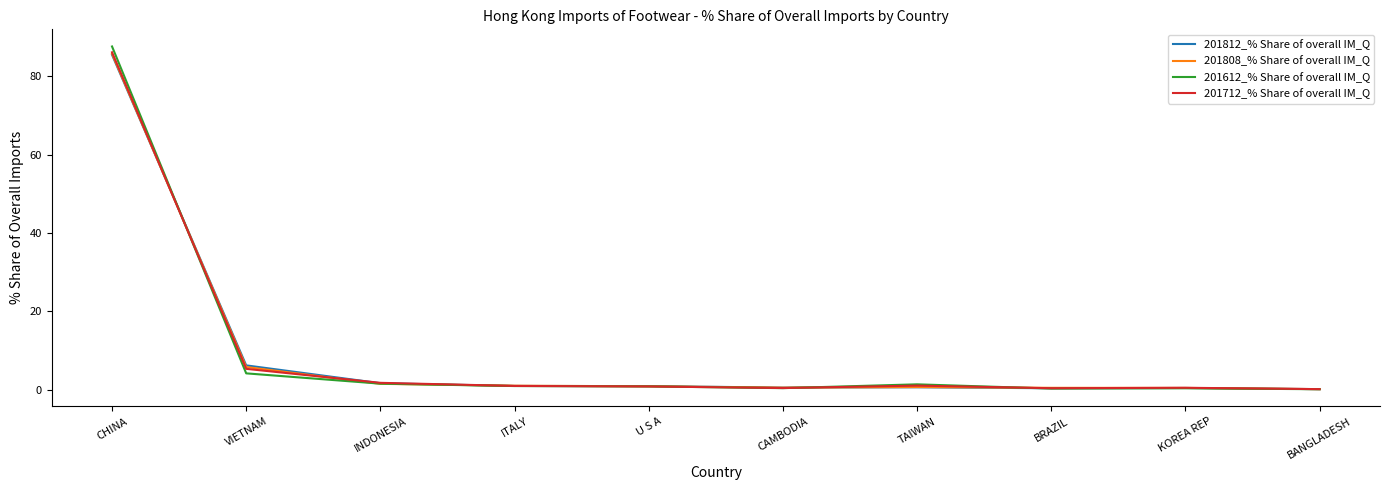

What is the difference between the maximum and second lowest values in the 201712_% Share of overall IM_Q series?

85.8